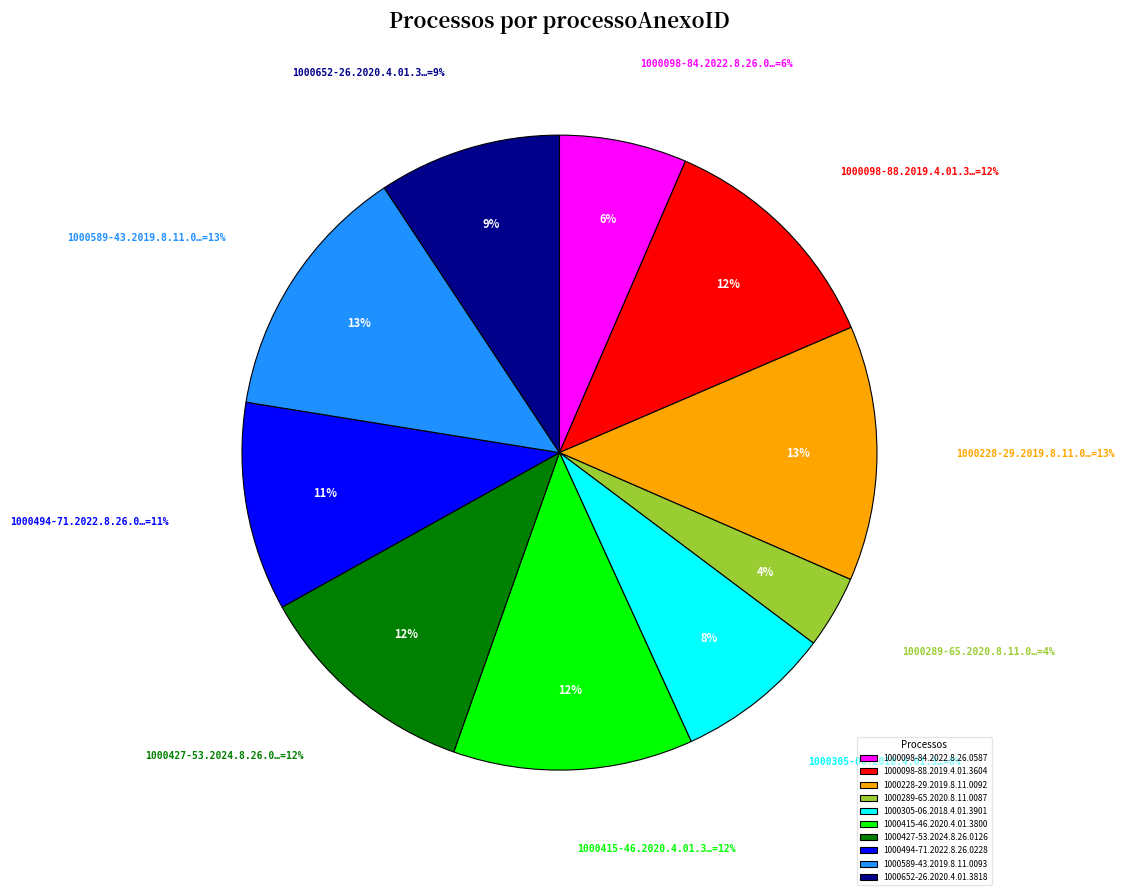

Approximately how many times larger is the value at 1000305-06.2018.4.01.3901 compared to 1000098-88.2019.4.01.3604?

0.7